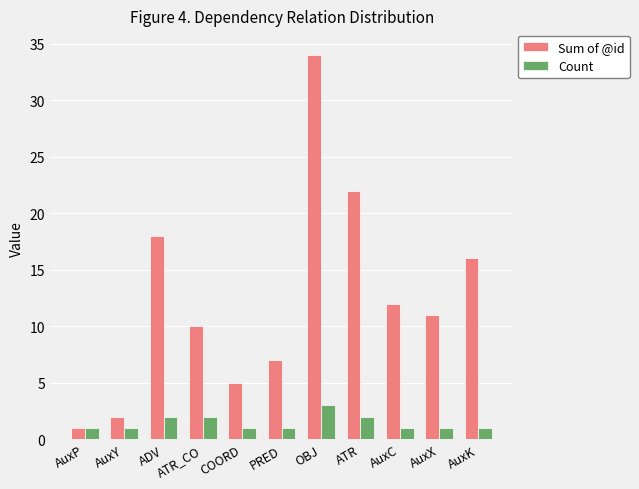

The Sum of @id series shows 5 at AuxX. True or false?

False